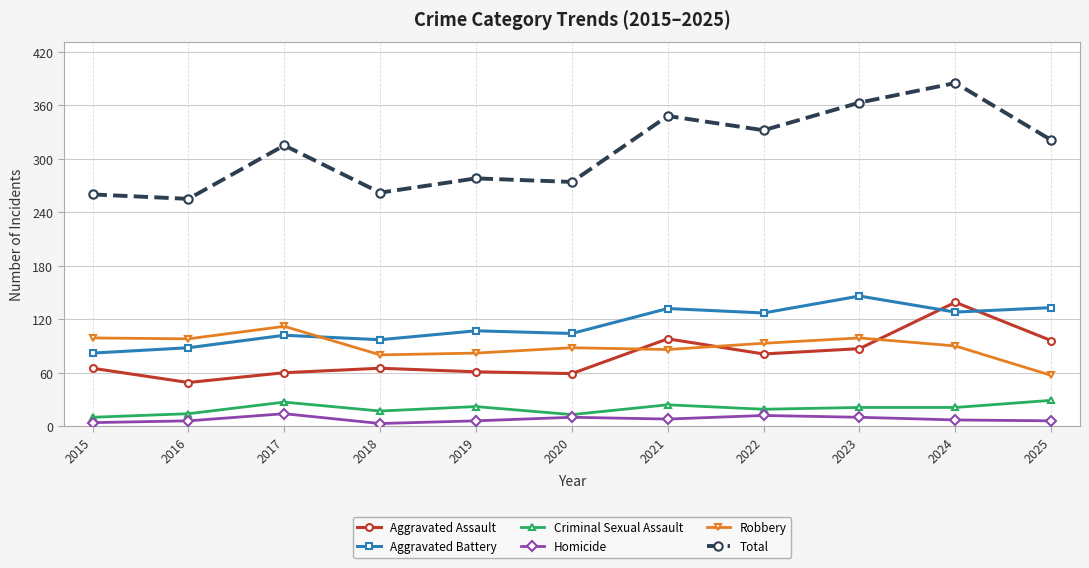

True or false: Aggravated Assault and Total intersect in this chart.

False